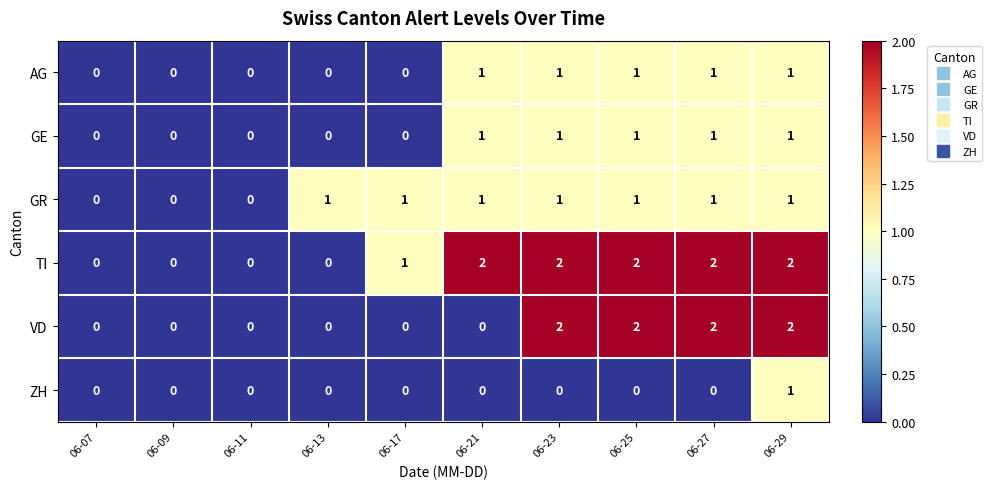

The value of GE at 06-07 is 0. True or false?

True